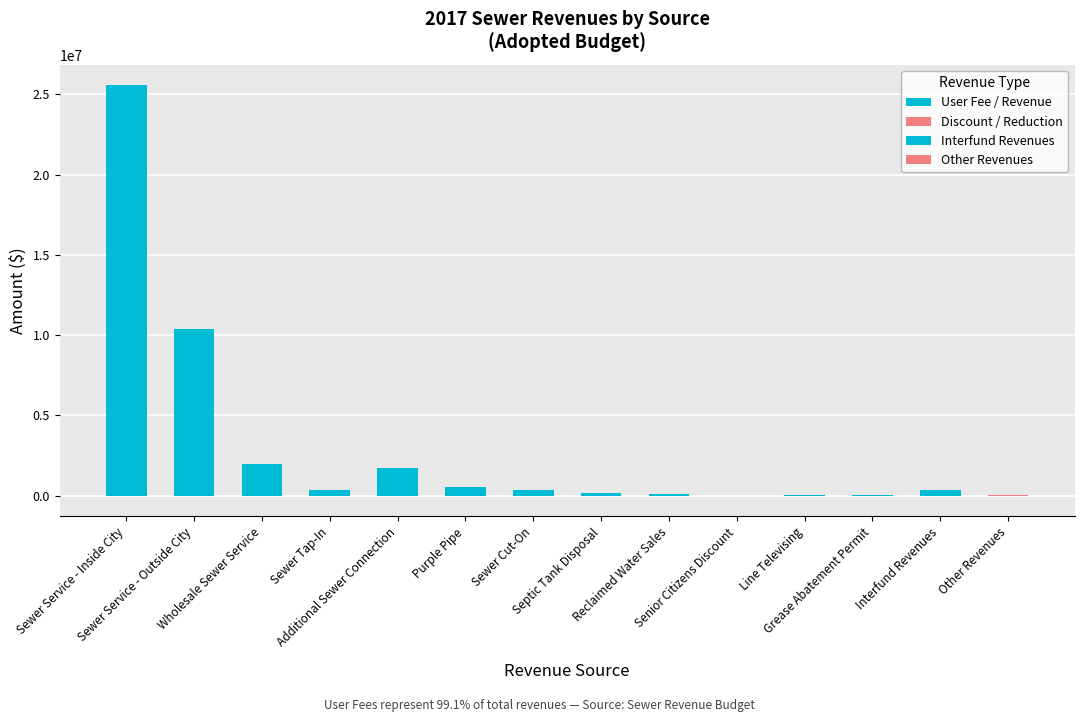

Which label corresponds to the largest value in the chart?

Sewer Service - Inside City